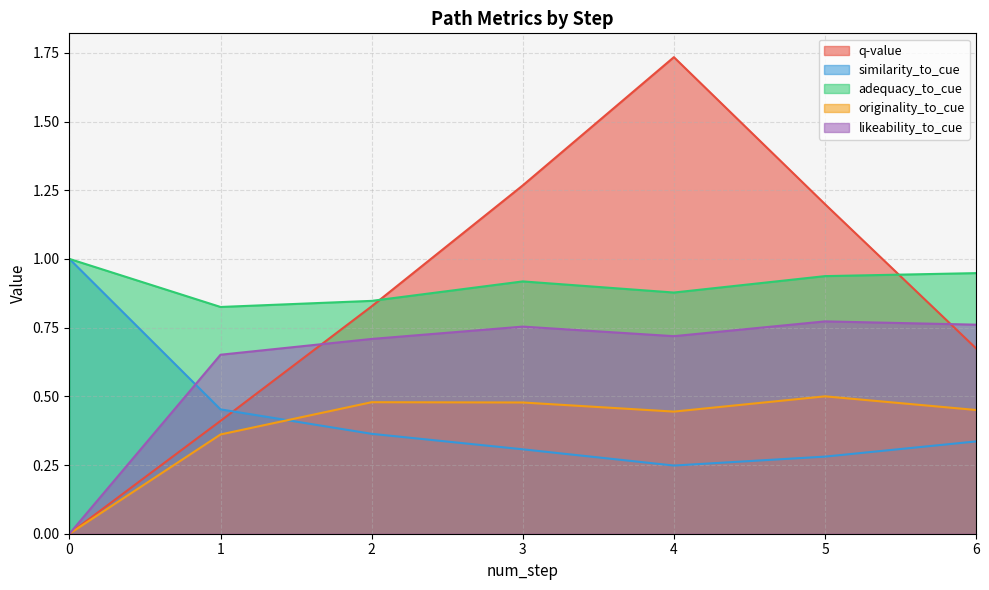

What is the difference between the second highest and second lowest values in the originality_to_cue series?

0.1